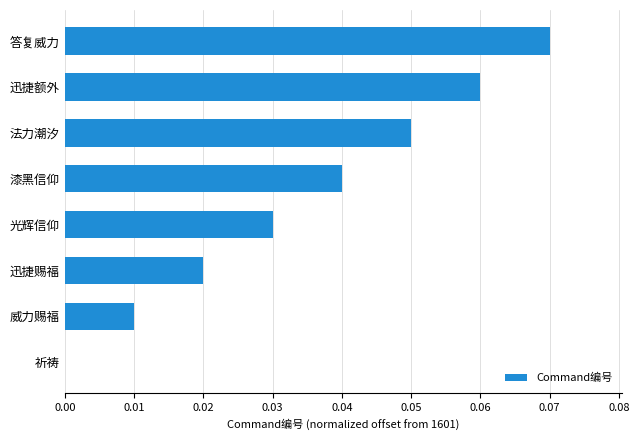

What is the sum of all values?

0.3